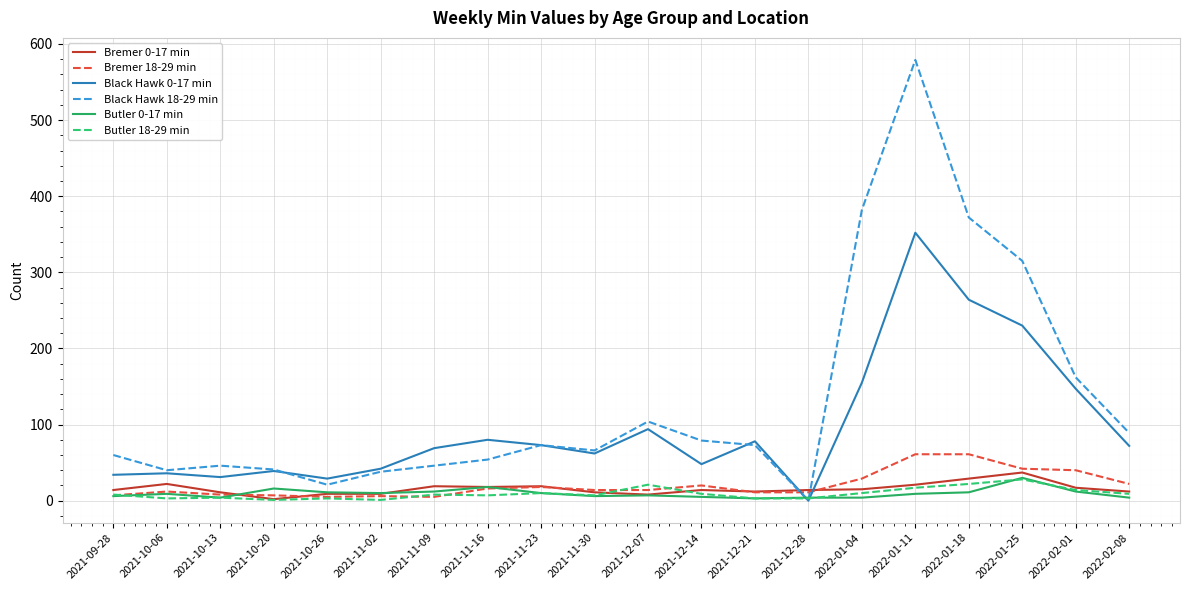

Is this an area chart (filled region under the line)?

No